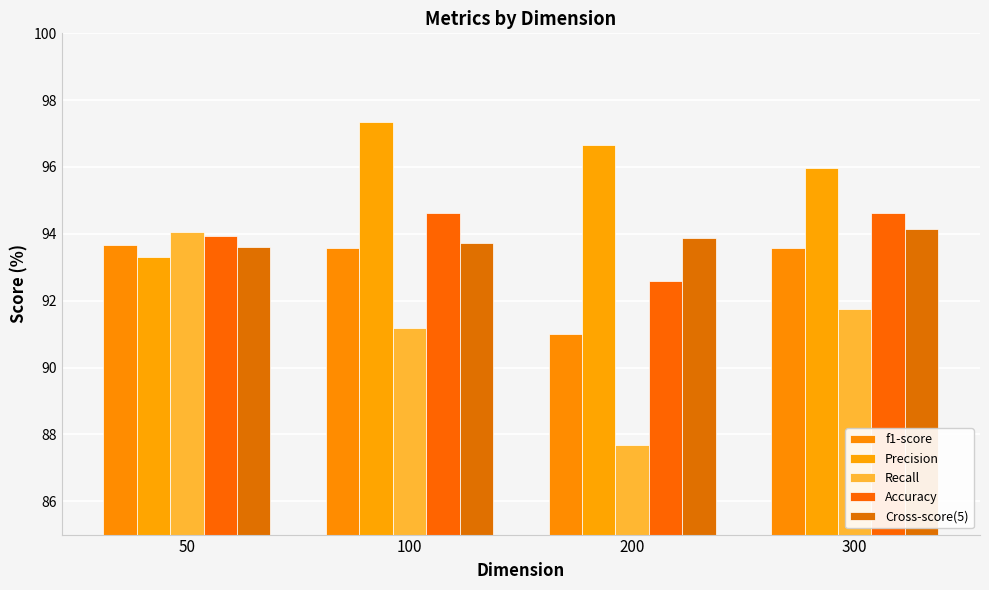

What is the value of the Recall bar at the 2nd from the left?

91.2